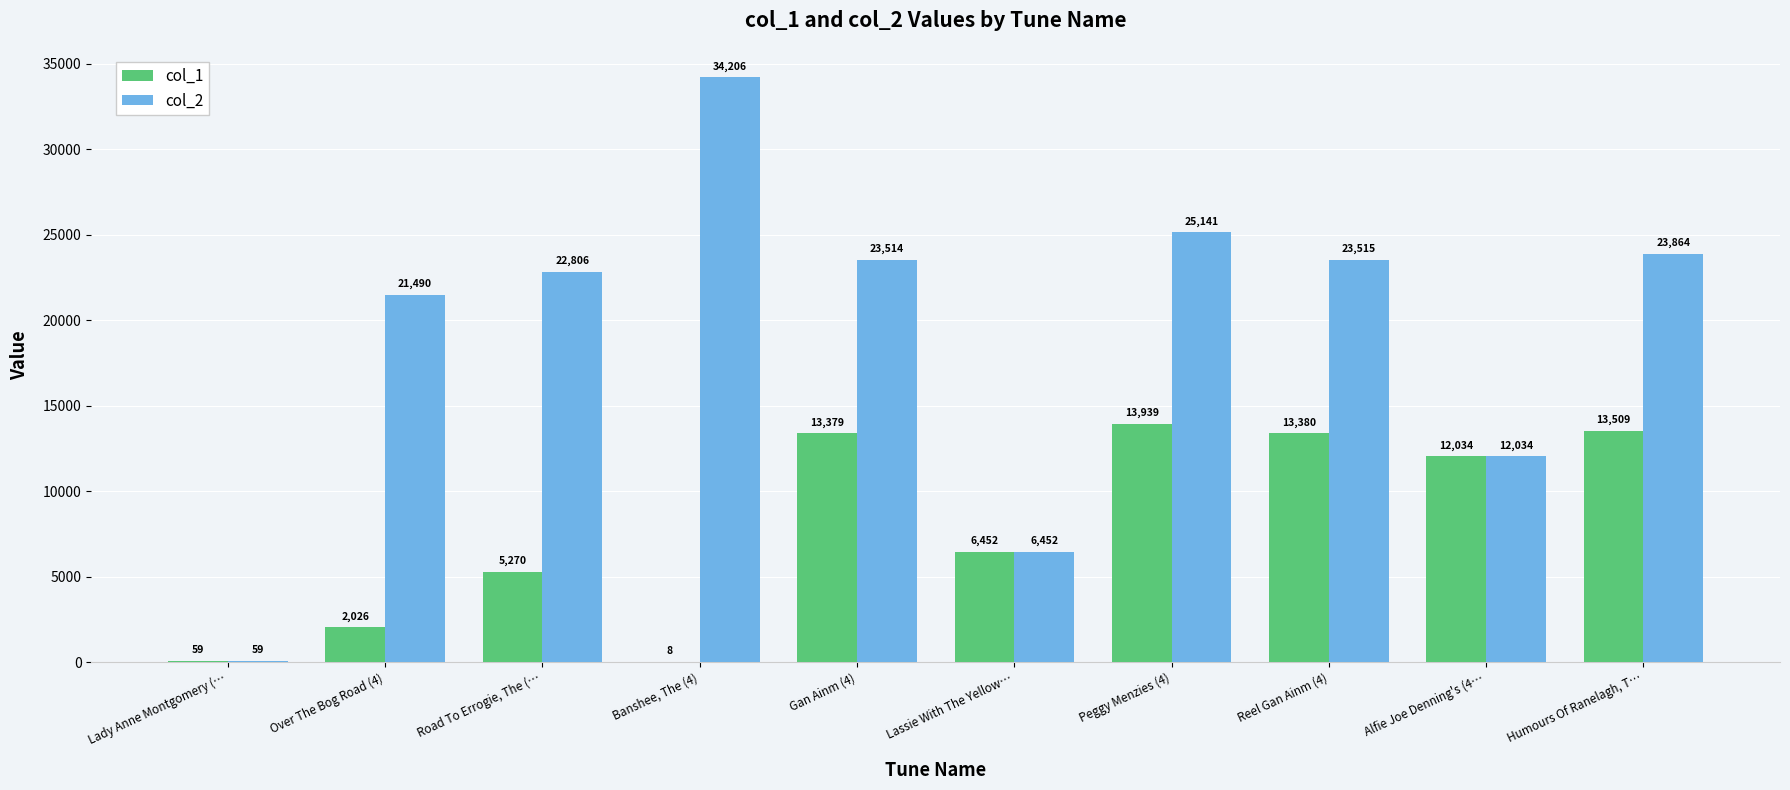

At which label does col_2 reach its peak?

Banshee, The (4)